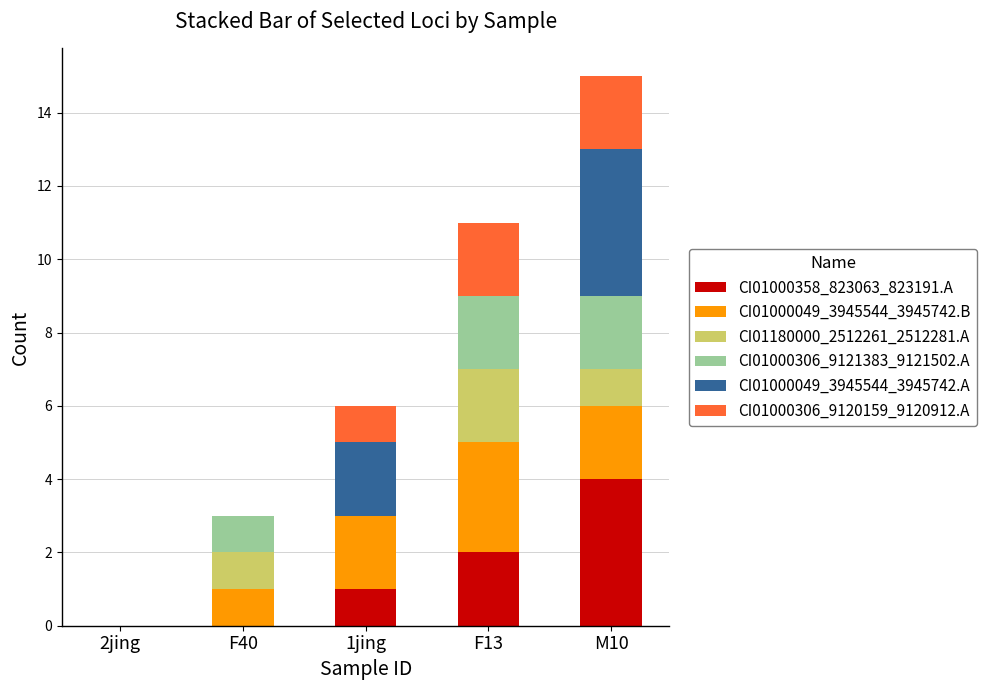

At which category is the sum across all series the highest?

M10